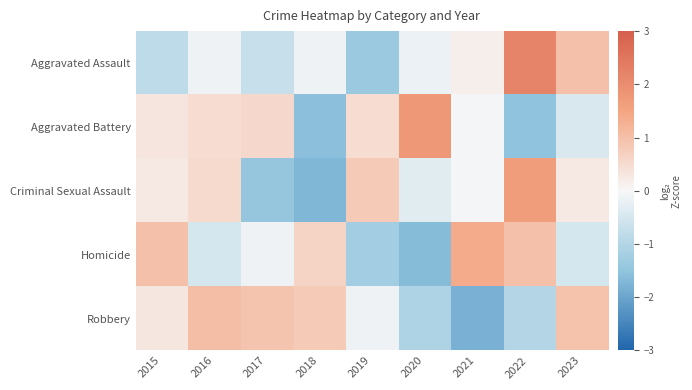

Reading left to right, list all the values displayed in this chart.

Aggravated Assault: 2015=-0.8	2016=-0.1	2017=-0.7	2018=-0.1	2019=-1.4	2020=-0.2	2021=0.1	2022=2.2	2023=1.0
Aggravated Battery: 2015=0.3	2016=0.5	2017=0.6	2018=-1.6	2019=0.5	2020=1.8	2021=-0.1	2022=-1.5	2023=-0.4
Criminal Sexual Assault: 2015=0.3	2016=0.5	2017=-1.4	2018=-1.7	2019=0.8	2020=-0.3	2021=-0.0	2022=1.7	2023=0.3
Homicide: 2015=1.0	2016=-0.5	2017=-0.1	2018=0.6	2019=-1.2	2020=-1.6	2021=1.4	2022=1.0	2023=-0.5
Robbery: 2015=0.3	2016=1.0	2017=0.9	2018=0.8	2019=-0.1	2020=-1.1	2021=-1.8	2022=-1.0	2023=1.0